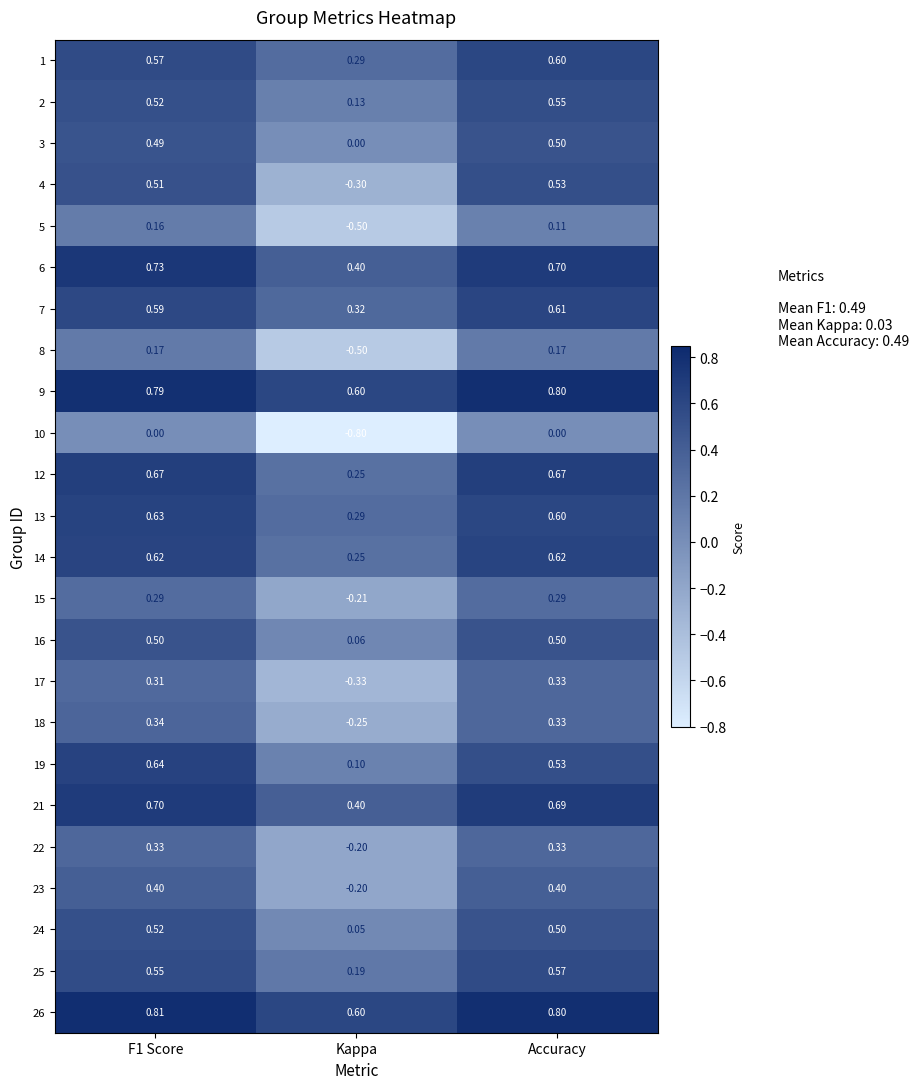

Is the value of 2 at Kappa greater than the value of 12 at F1 Score?

No